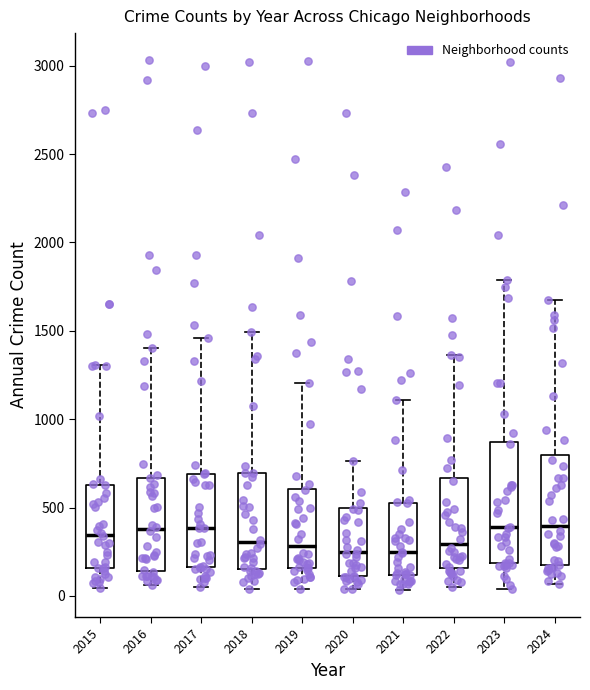

Reading left to right, transcribe this box plot: for each box, give where its median line is, the range the box spans, and where its two whiskers end, as read against the y-axis. The values are not printed on the chart, so give them approximately, as read against the axis.

2015: median 350, box 150 to 650, whiskers 50 to 1300
2016: median 400, box 150 to 650, whiskers 50 to 1400
2017: median 400, box 150 to 700, whiskers 50 to 1450
2018: median 300, box 150 to 700, whiskers 50 to 1500
2019: median 300, box 150 to 600, whiskers 50 to 1200
2020: median 250, box 100 to 500, whiskers 50 to 750
2021: median 250, box 100 to 550, whiskers 50 to 1100
2022: median 300, box 150 to 650, whiskers 50 to 1350
2023: median 400, box 200 to 850, whiskers 50 to 1800
2024: median 400, box 150 to 800, whiskers 50 to 1700